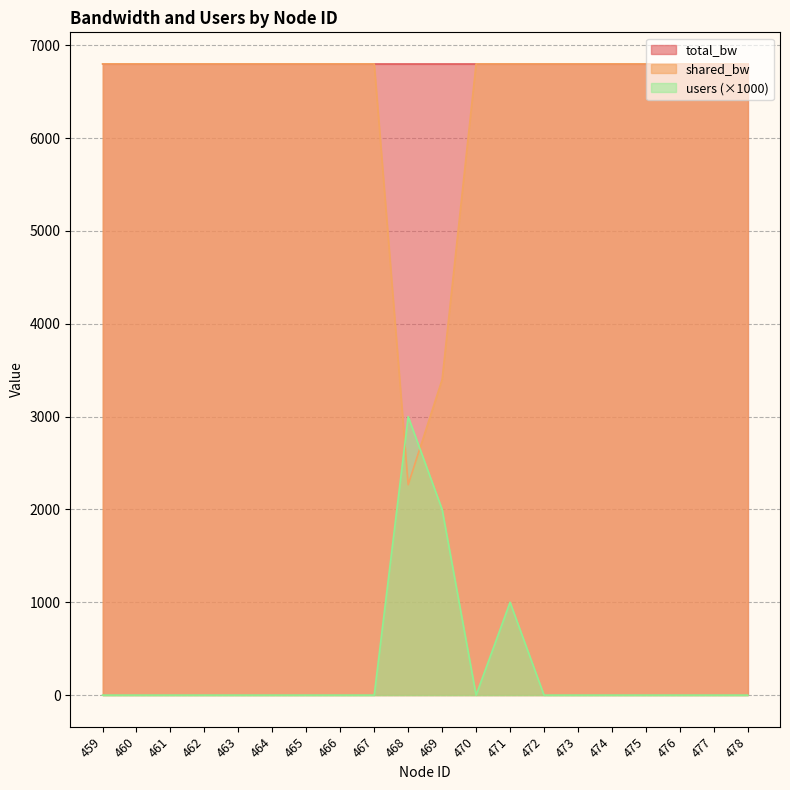

How many categories are shown in the chart?

20